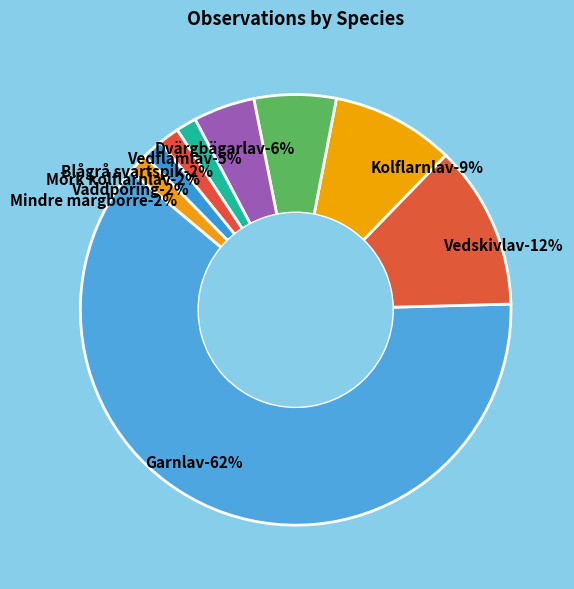

To the nearest percent, what percentage of the pie is Dvärgbägarlav?

6%